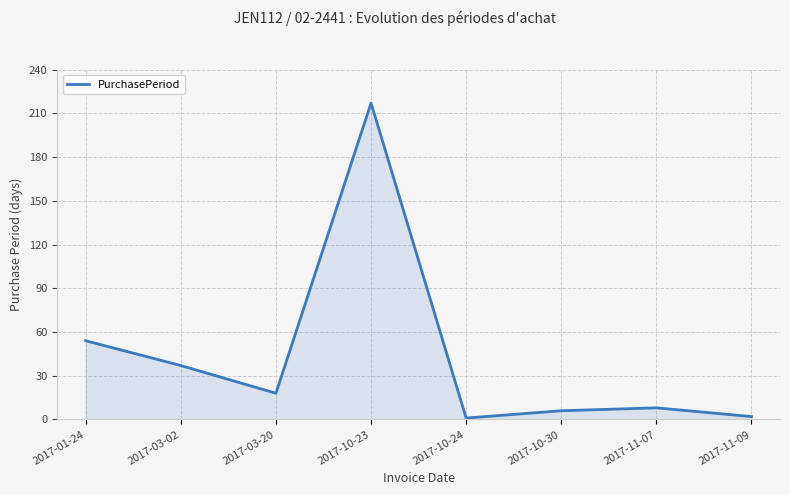

What is the change in value from 2017-10-30 to 2017-11-09?

-4